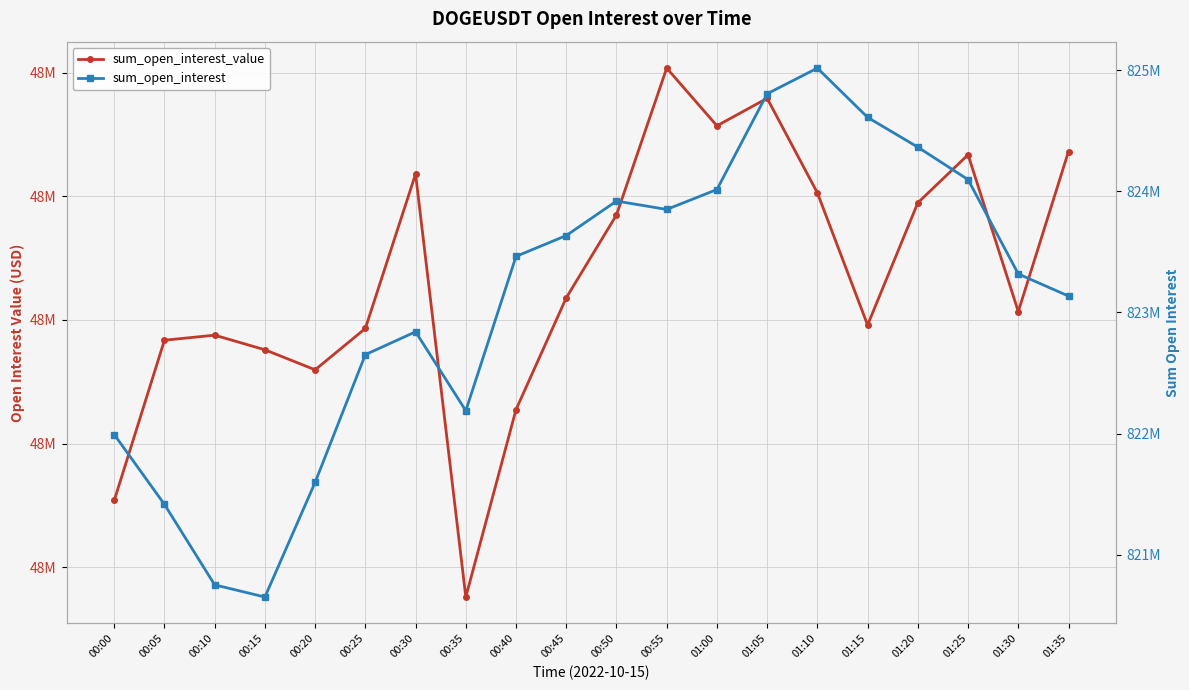

Rank the series by their average value, from highest to lowest.

sum_open_interest, sum_open_interest_value